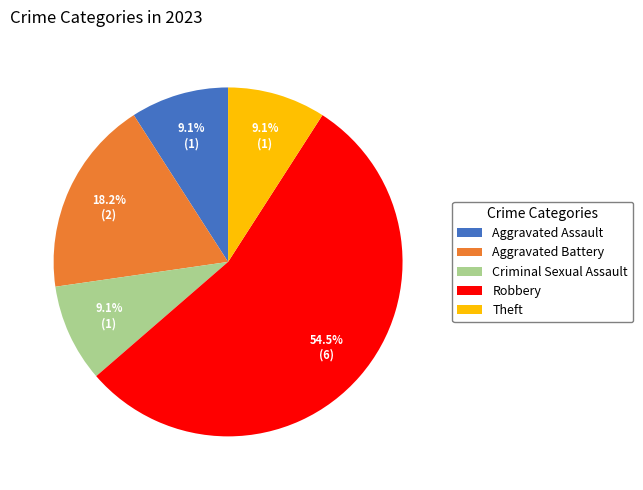

What is the majority slice?

Robbery